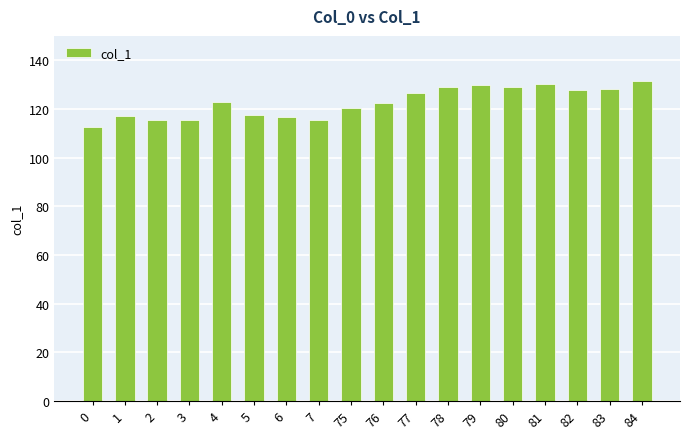

Between 0 and 76, which is larger?

76